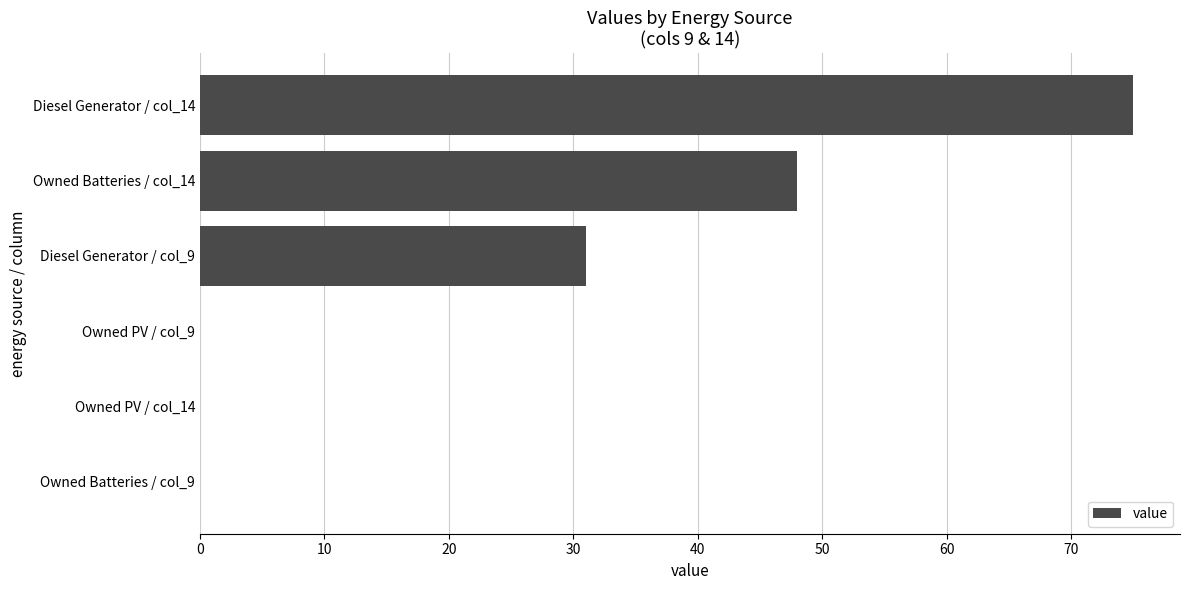

True or false: the data shows 31 at Diesel Generator / col_9.

True